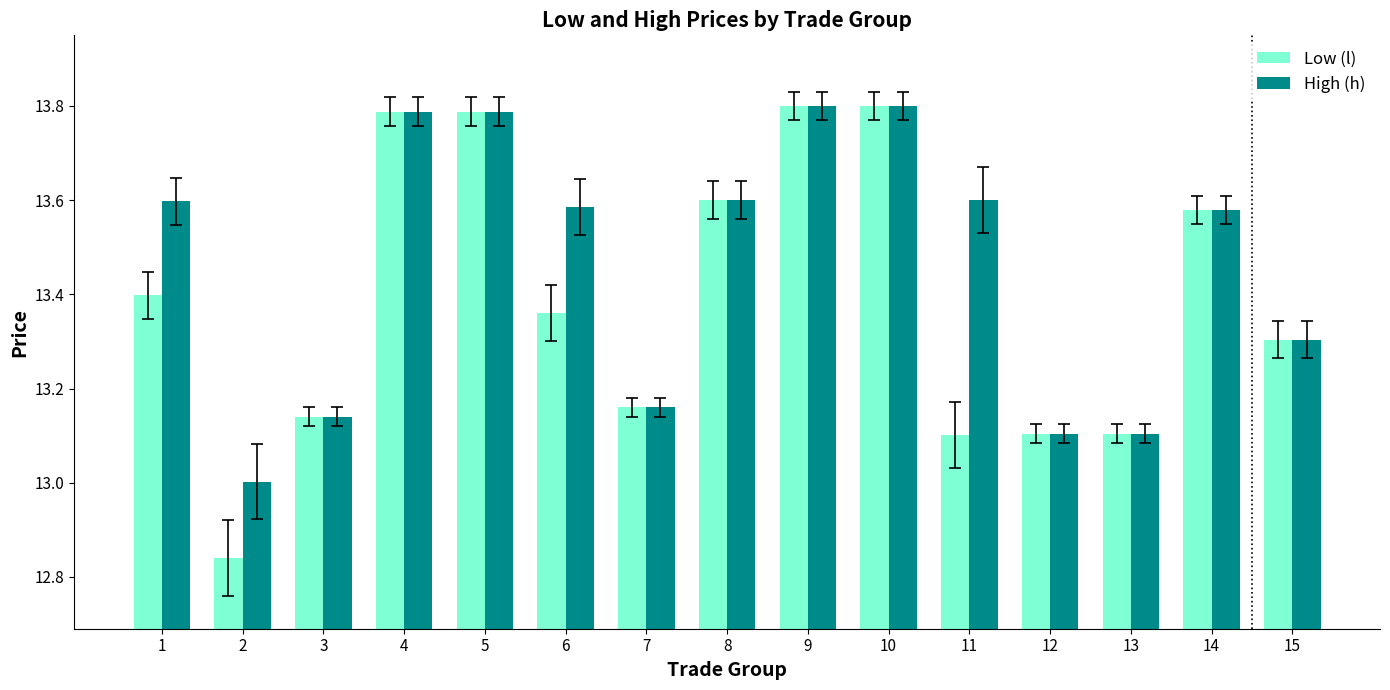

What is the value of the High (h) bar at the 10th from the left?

13.8